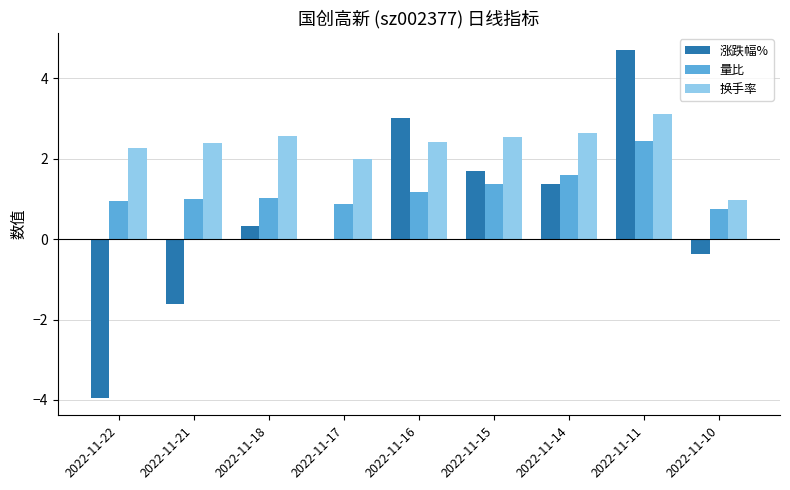

Read the 量比 value at 2022-11-10.

0.8